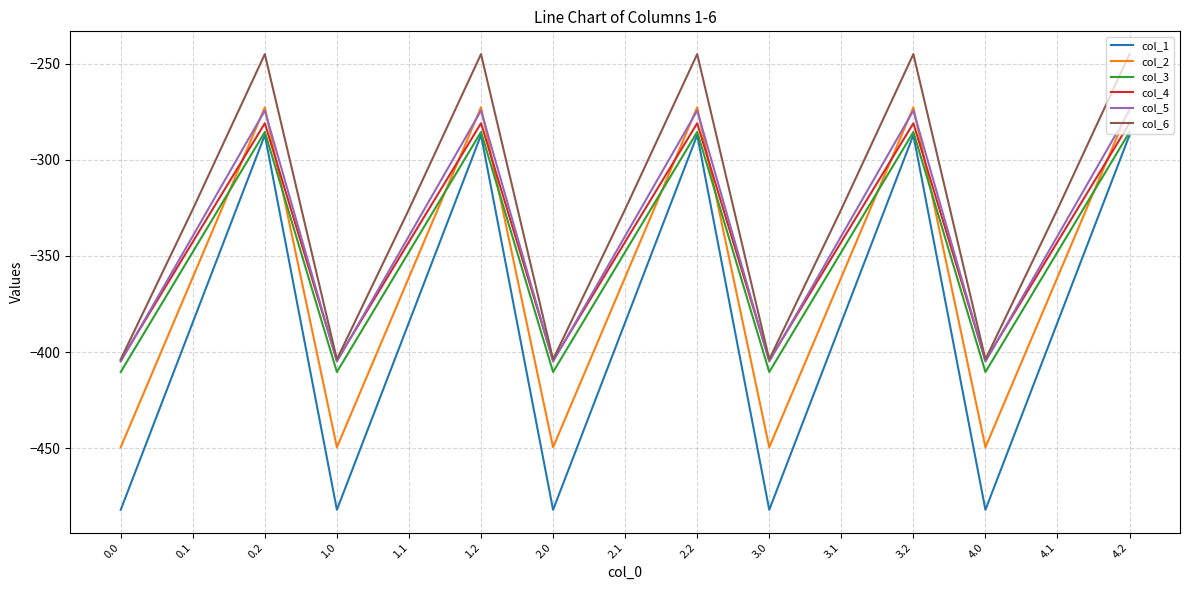

What is the approximate value of col_1 at 4.1?

-384.6